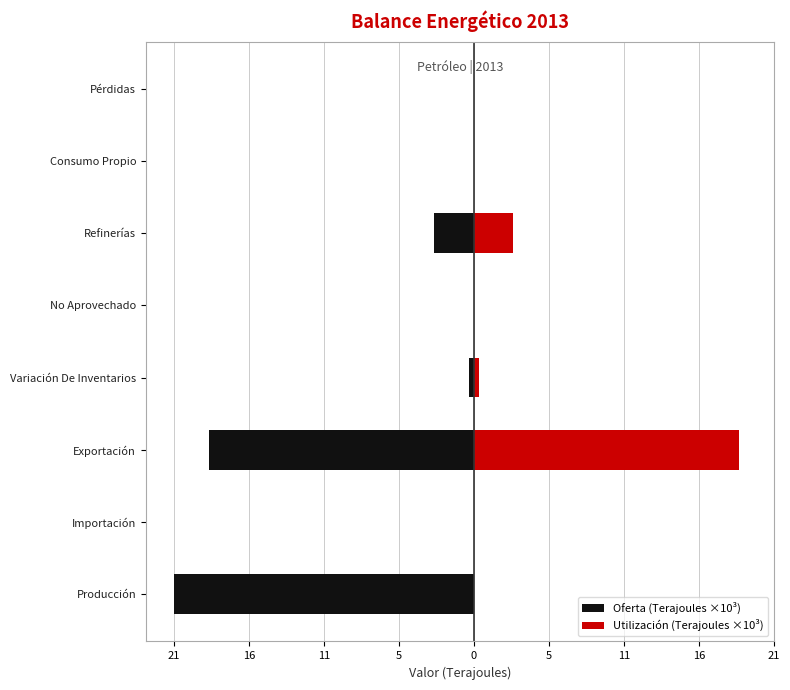

What is the average value of the Utilización (Terajoules ×10³) series?

2.7